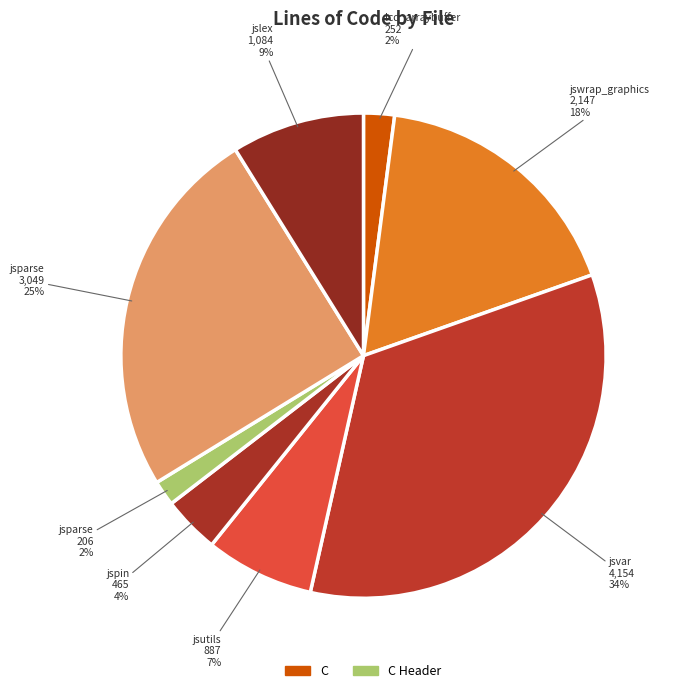

How many slices are in this pie chart?

8